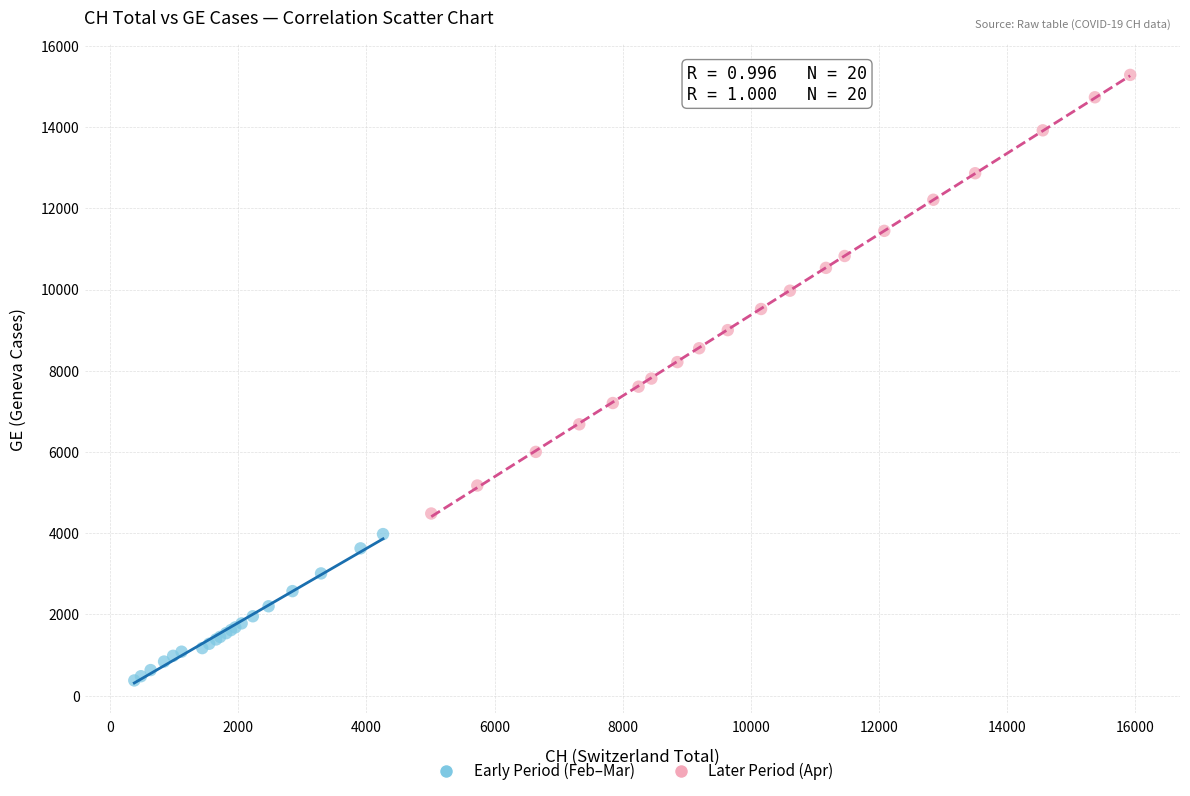

What are all the series names shown in the legend?

Early Period (Feb–Mar), Later Period (Apr)